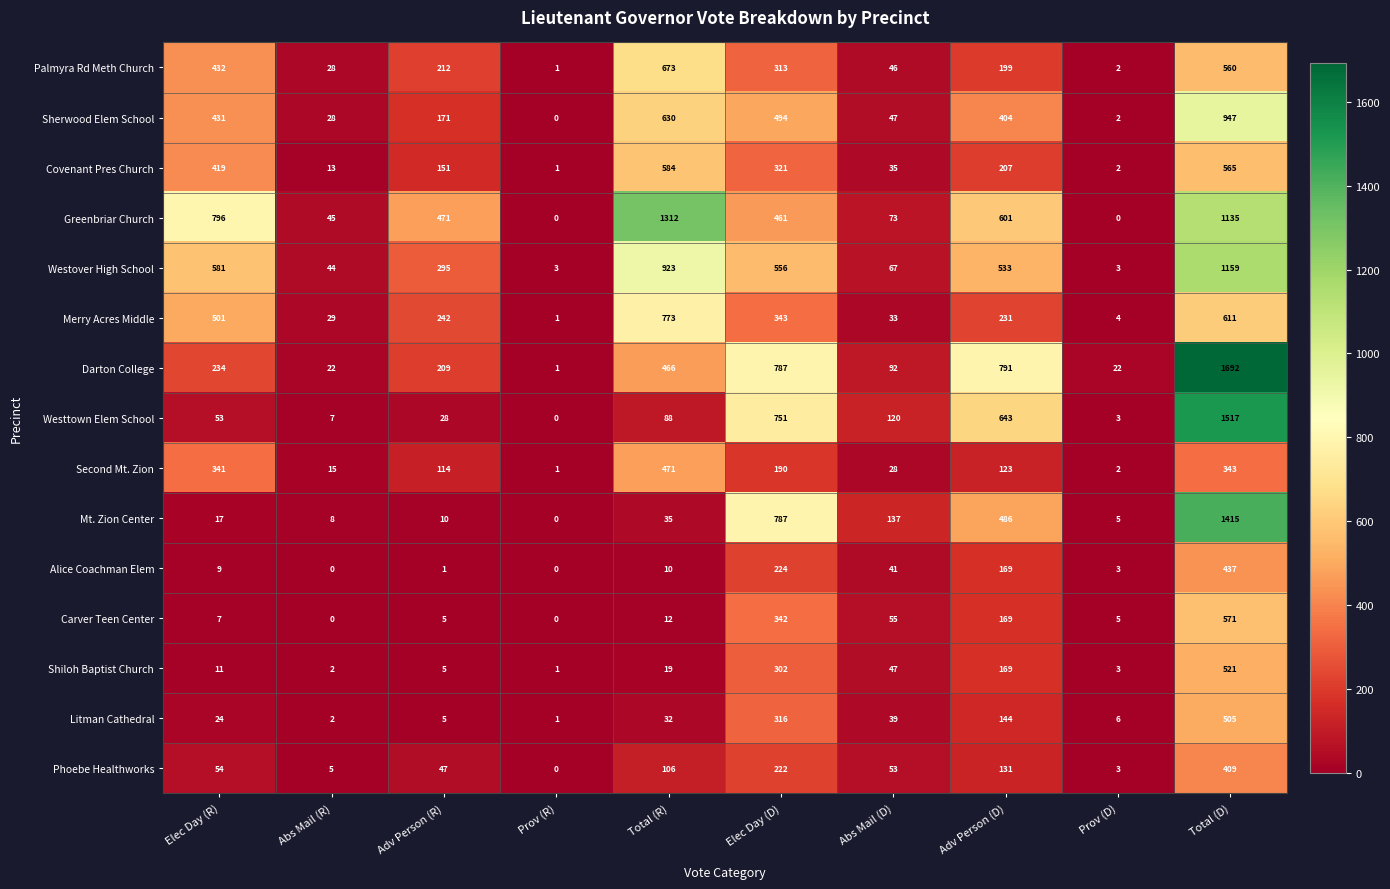

What is the average value of the Covenant Pres Church series?

230